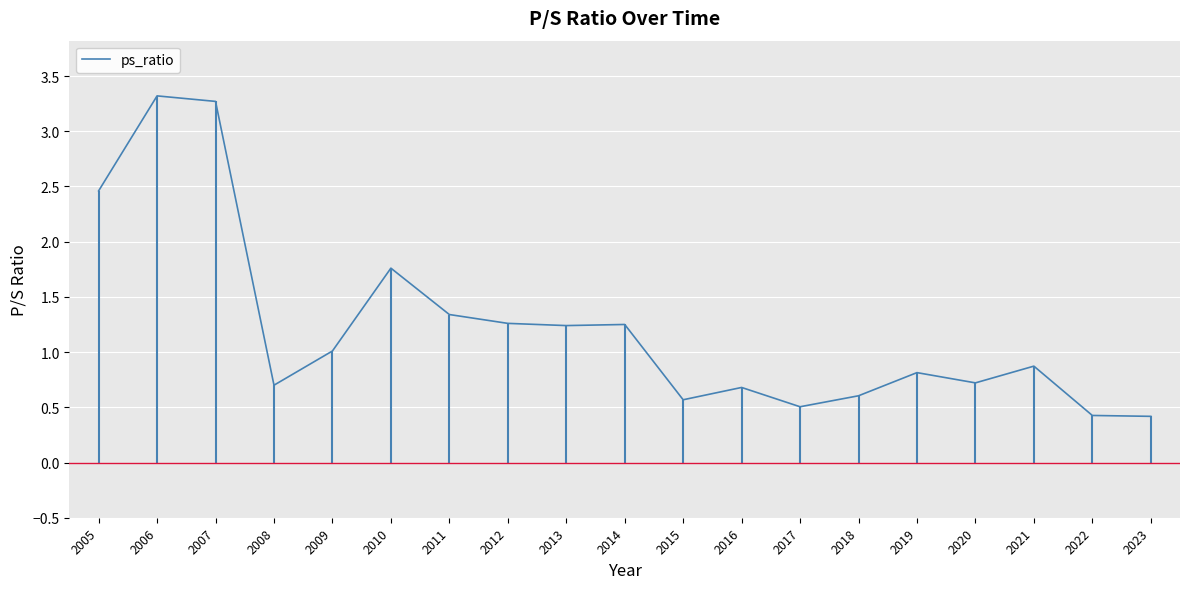

Is this an area chart (filled region under the line)?

No